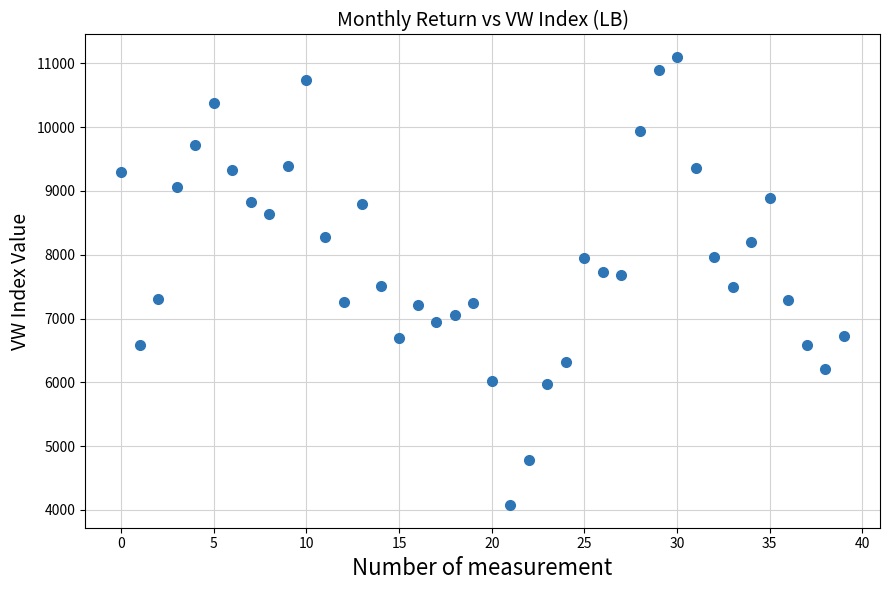

What is the range of Y values (max minus min)?

7029.7